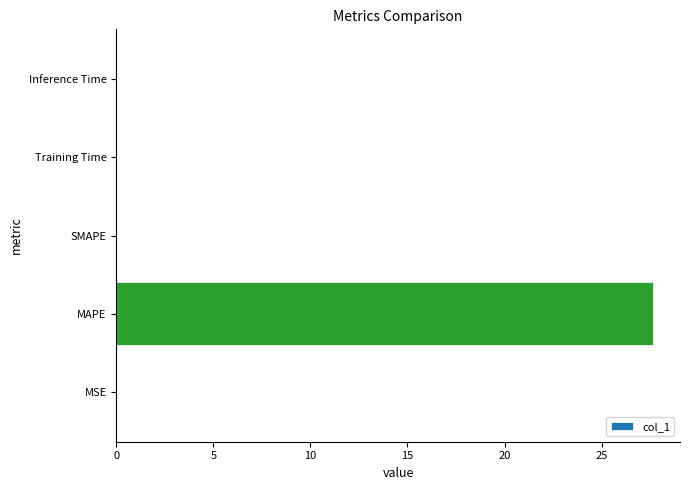

Count the number of categories in the chart.

5